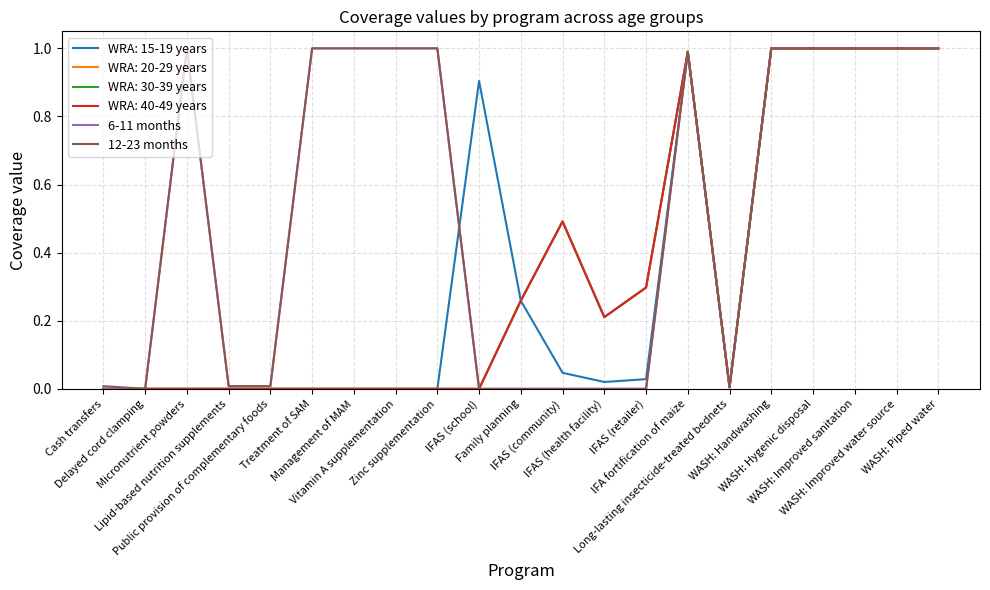

True or false: 6-11 months and 12-23 months cross at least once.

False